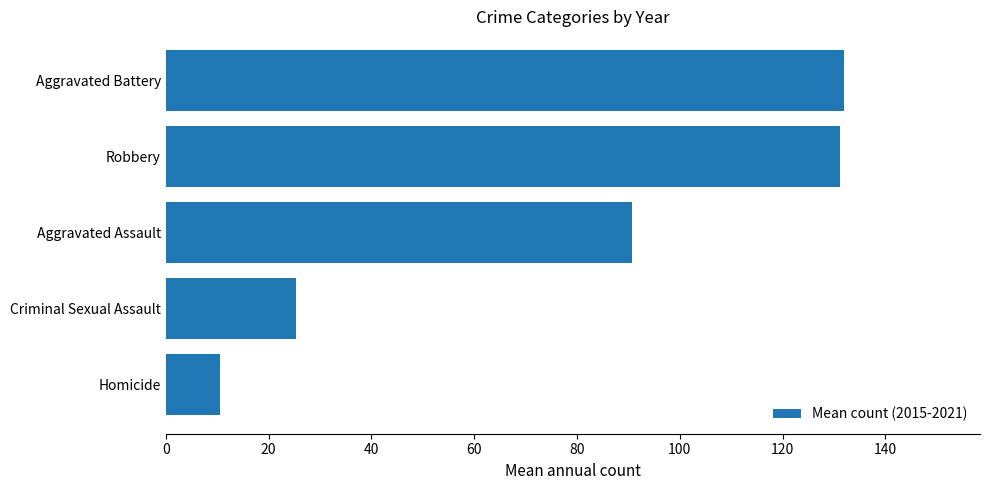

How many bars are there in total?

5